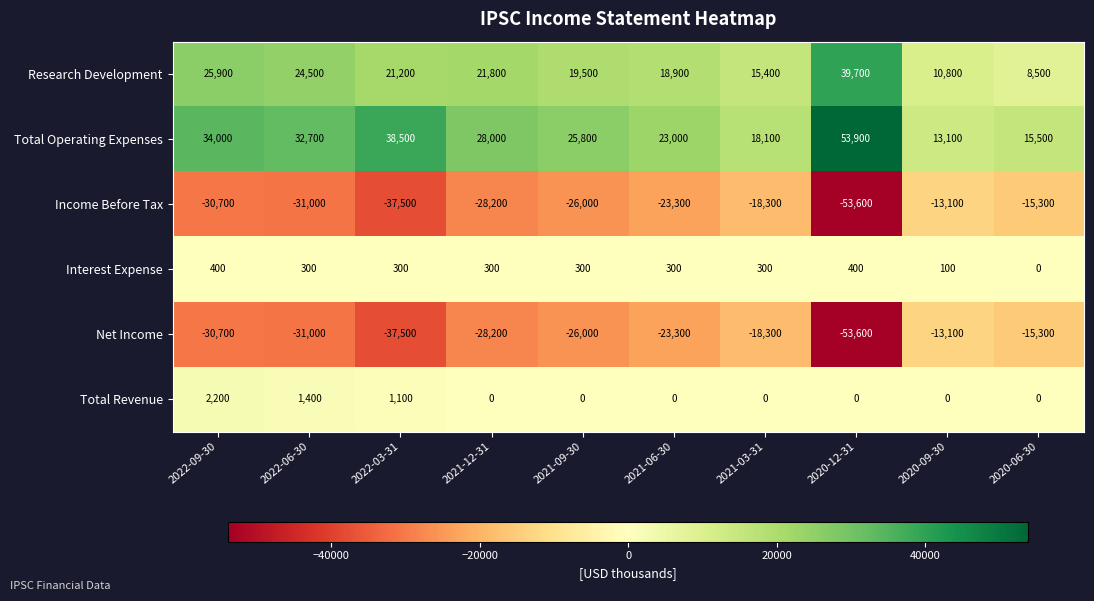

What is the difference between the highest and lowest values at 2021-03-31?

36400